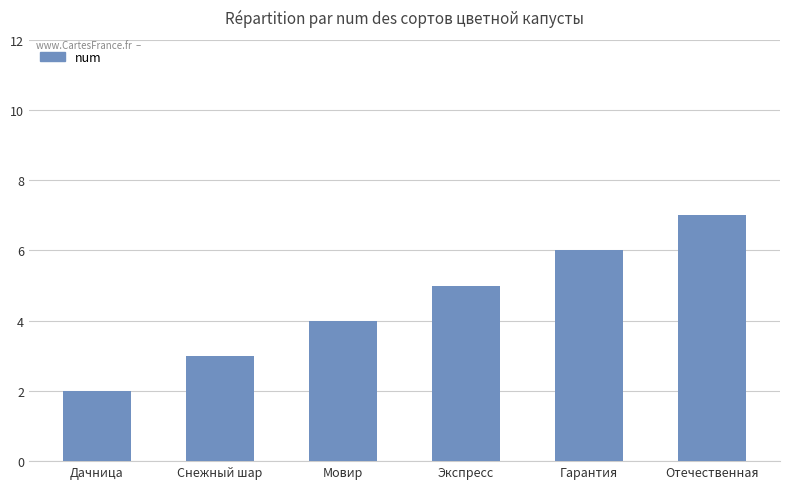

What is the approximate value at Снежный шар?

3